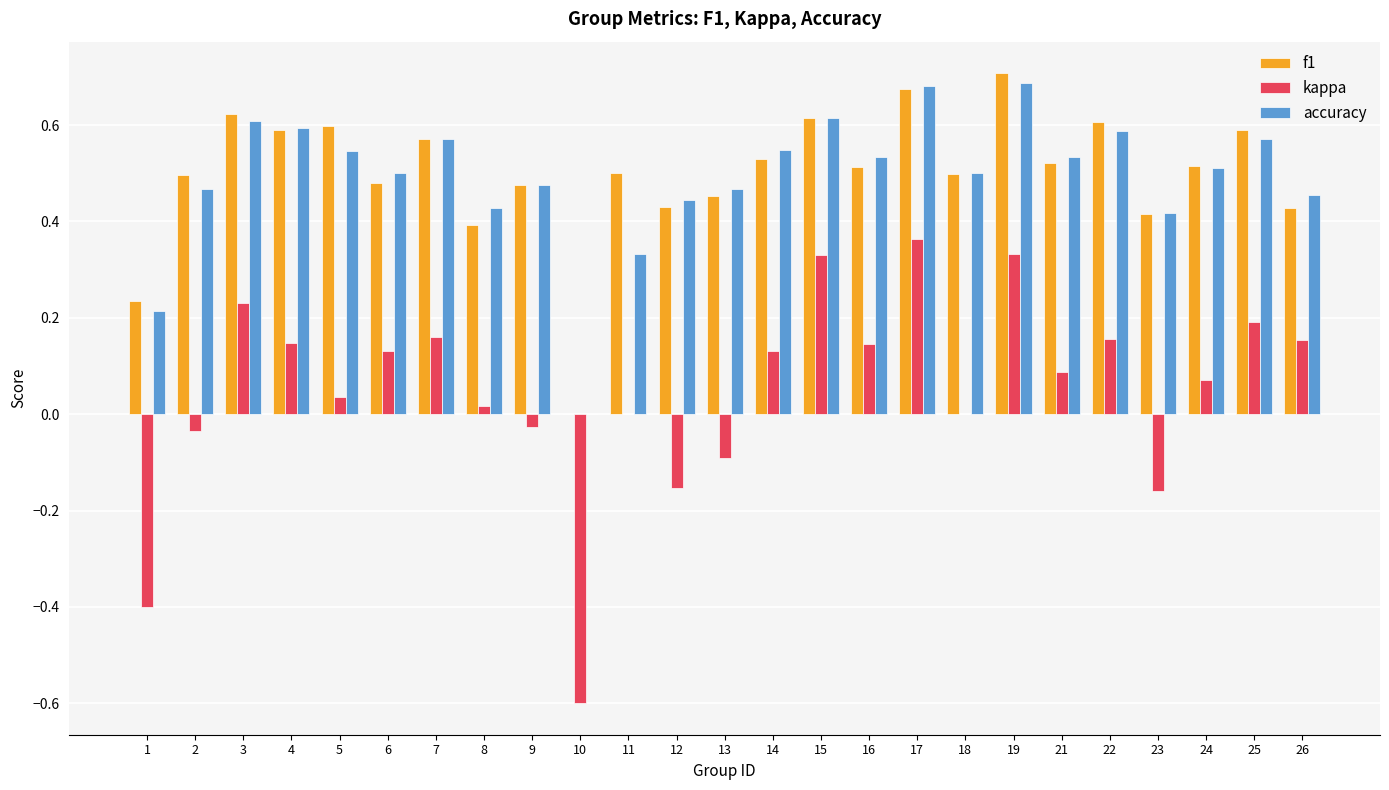

True or false: kappa has a value of 0.1 at 24.

True